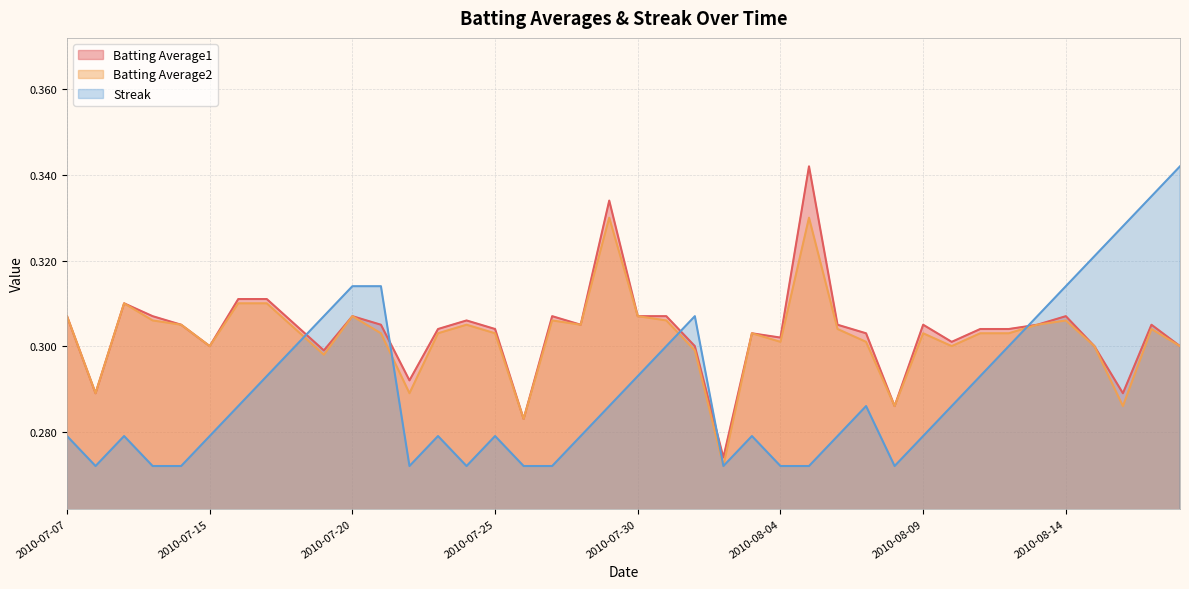

What is the sum of the Streak values at 2010-08-10 and 2010-07-28?

0.6